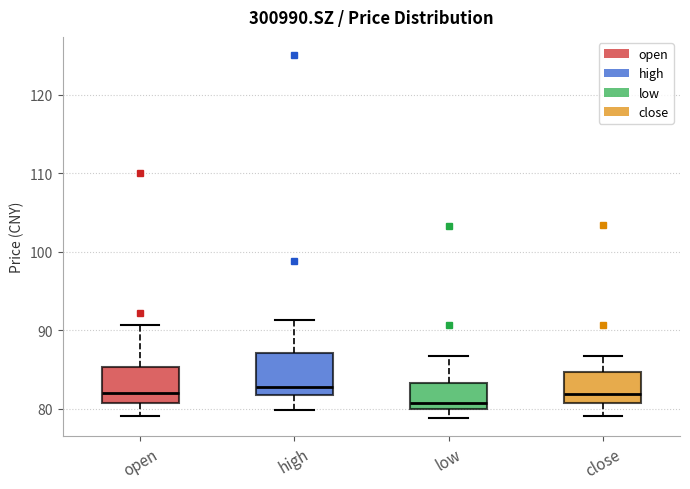

Where does the lower whisker of the box for low end on the y-axis? The values are not printed on the chart, so give them approximately, as read against the axis.

79